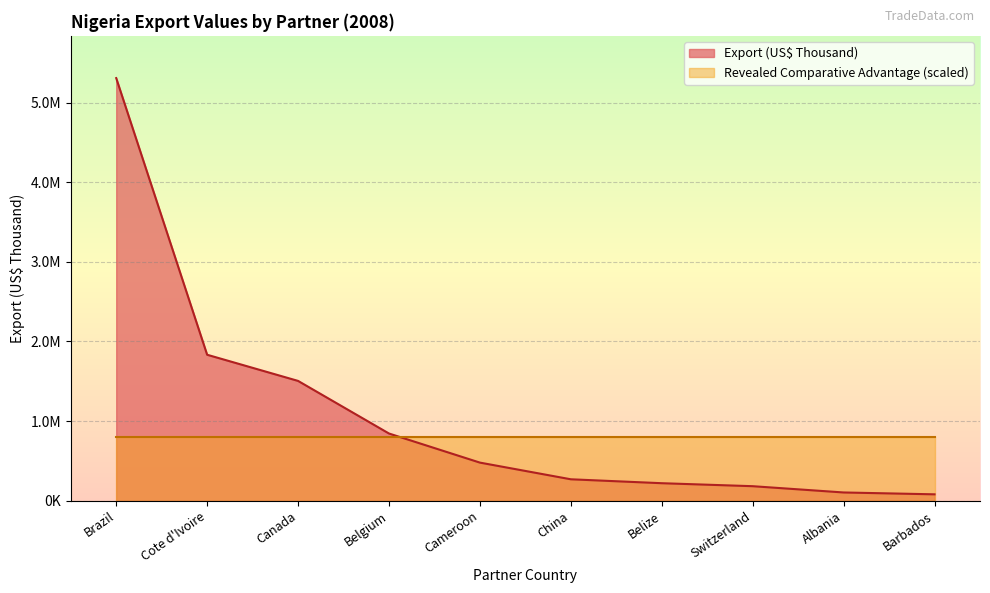

What is the label of the 8th point from the right?

Canada